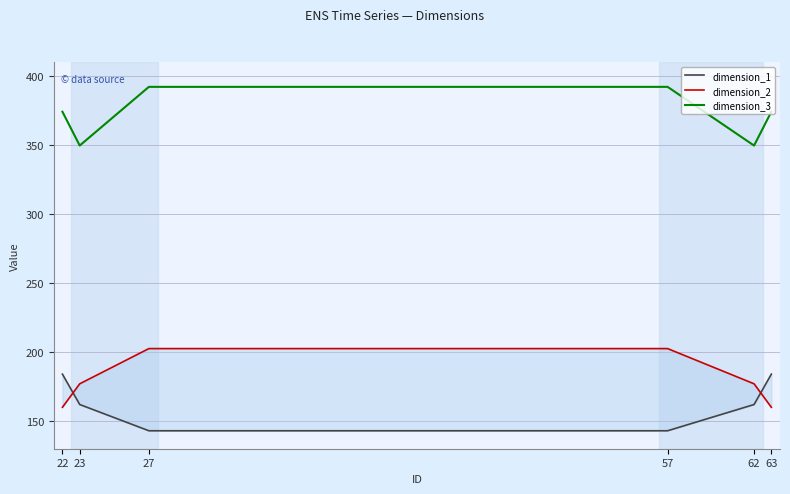

Which label corresponds to the smallest value in the chart?

27